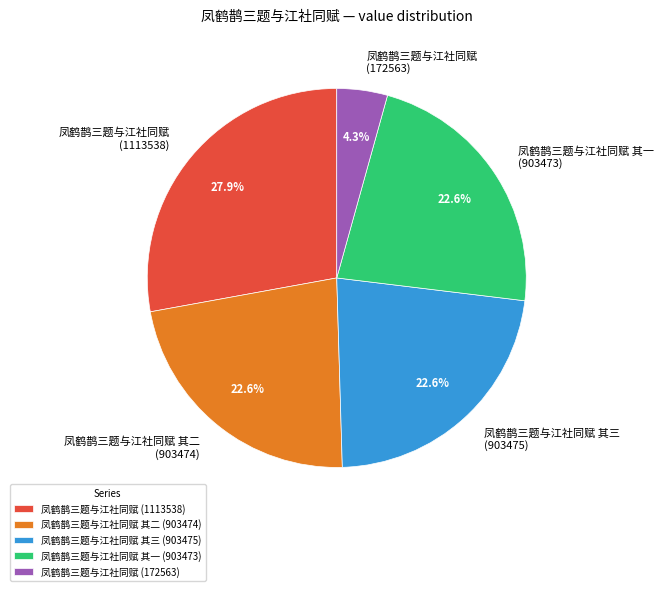

Combined, do 凤鹤鹊三题与江社同赋 其二 (903474) and 凤鹤鹊三题与江社同赋 其一 (903473) account for over 50%?

No